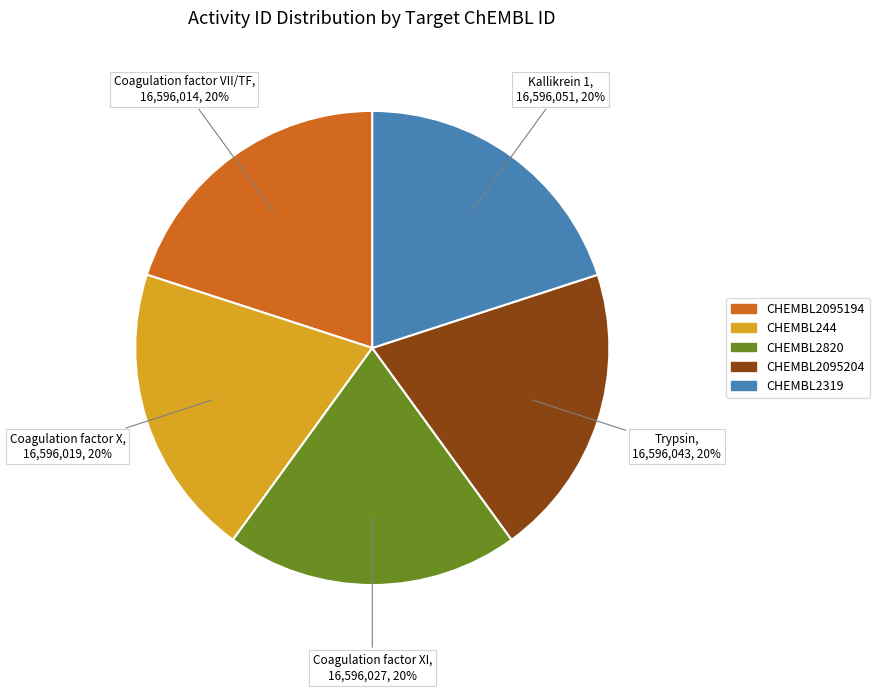

Approximately how many times larger is the value at CHEMBL2095194 compared to CHEMBL2820?

1.0